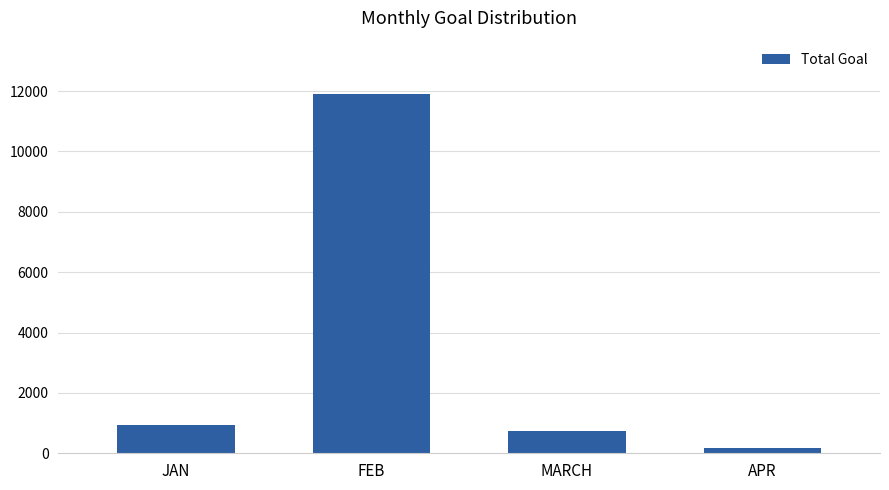

At which category does the chart reach its minimum across all series?

APR